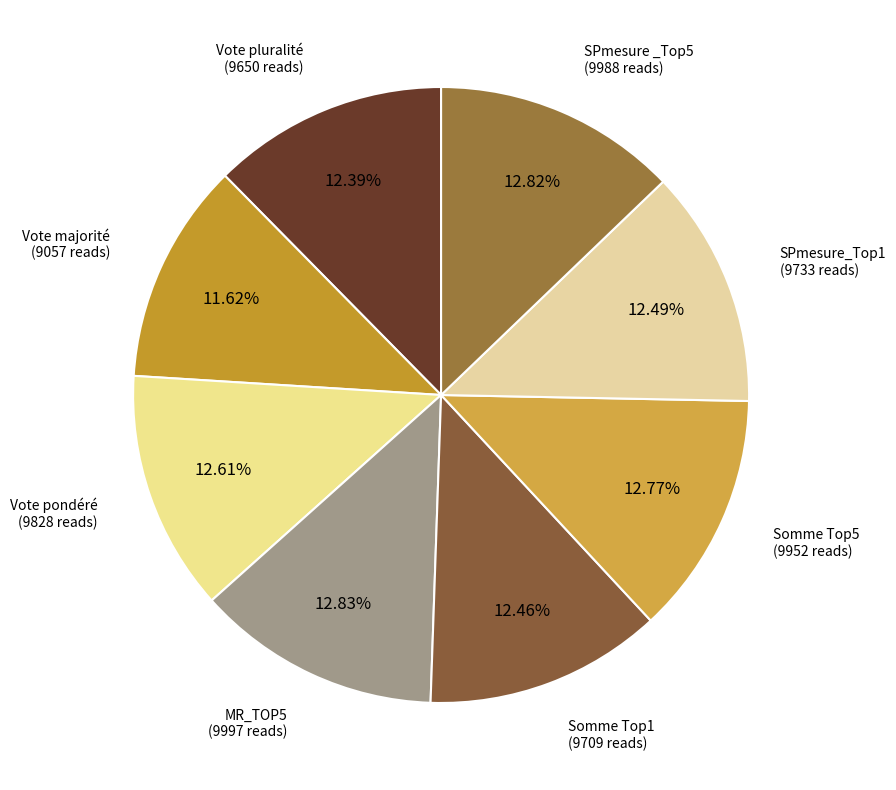

Rank the categories by value from highest to lowest.

MR_TOP5, SPmesure _Top5, Somme Top5, Vote pondéré, SPmesure_Top1, Somme Top1, Vote pluralité, Vote majorité